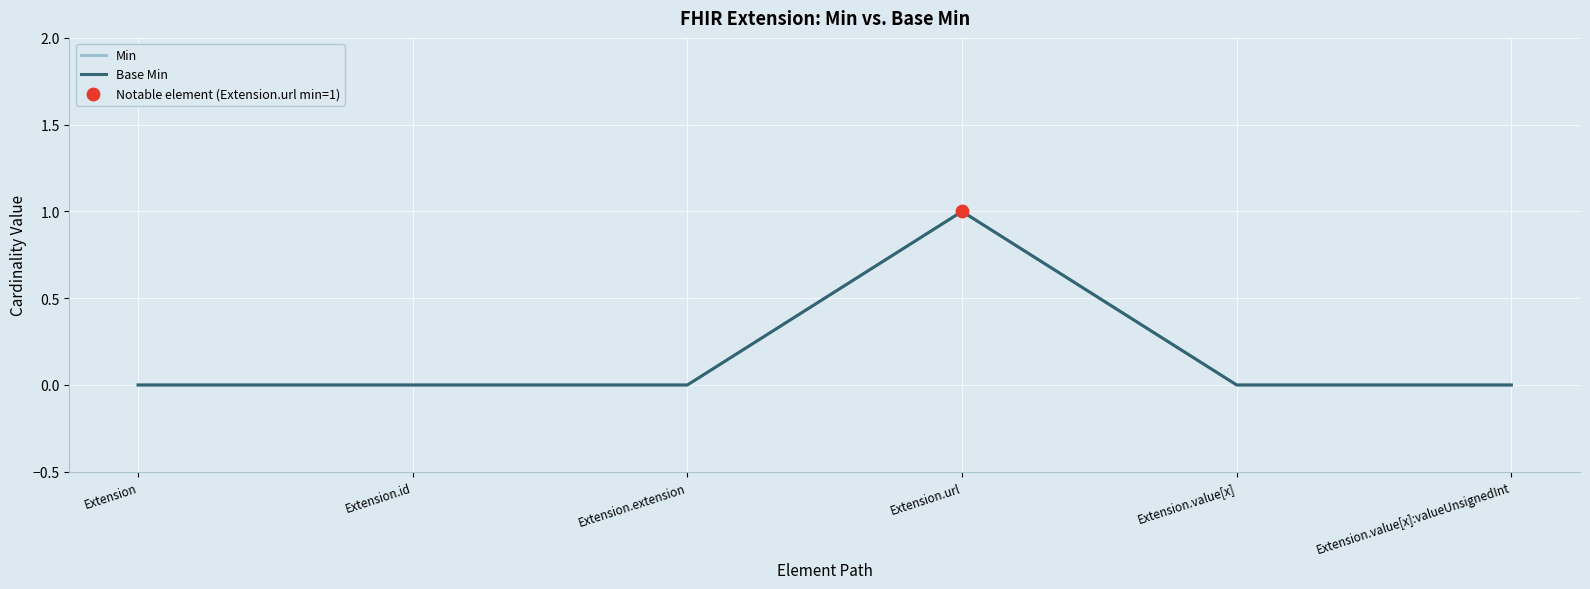

At which category is the sum across all series the highest?

Extension.url